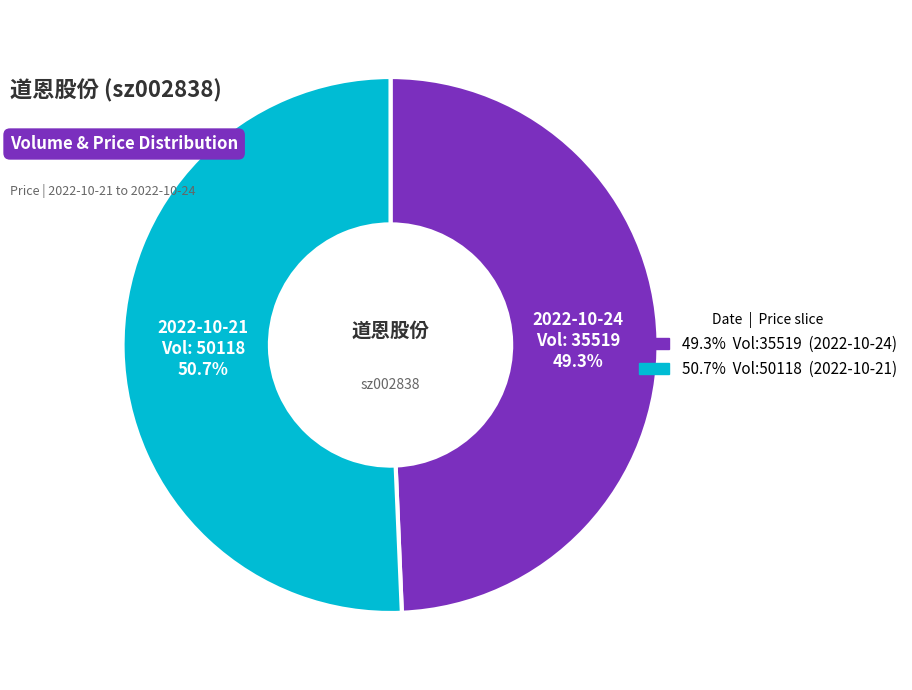

Does any single category account for the majority?

Yes